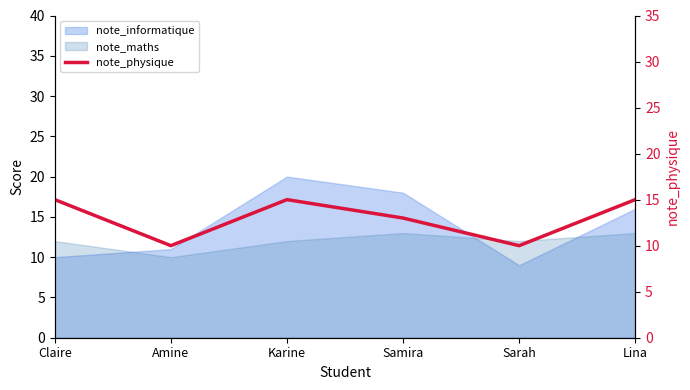

How many interior local peaks (higher than both neighbors) does the data have?

1